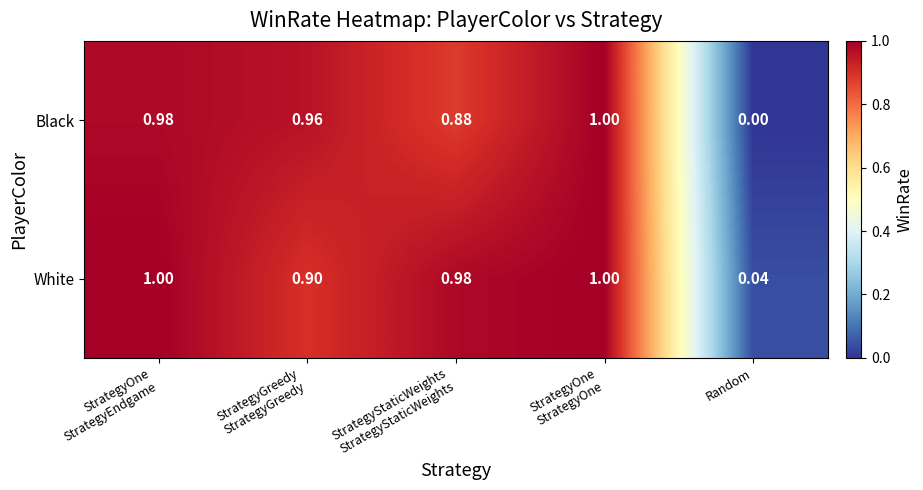

Rank the series by their average value, from lowest to highest.

Black, White